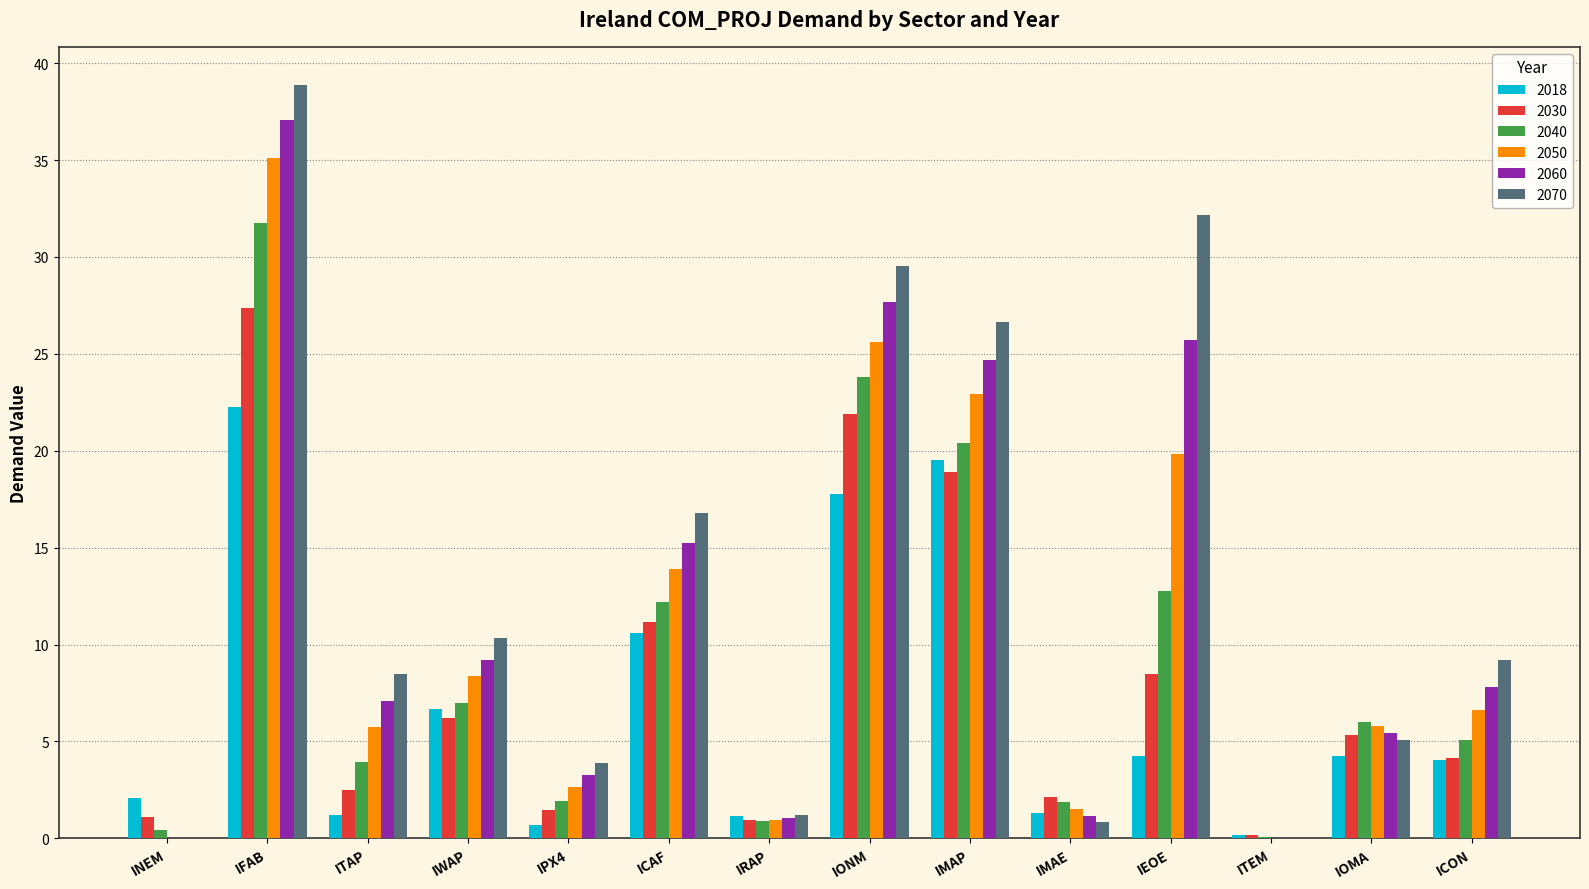

How many values in the 2050 series exceed 6?

7